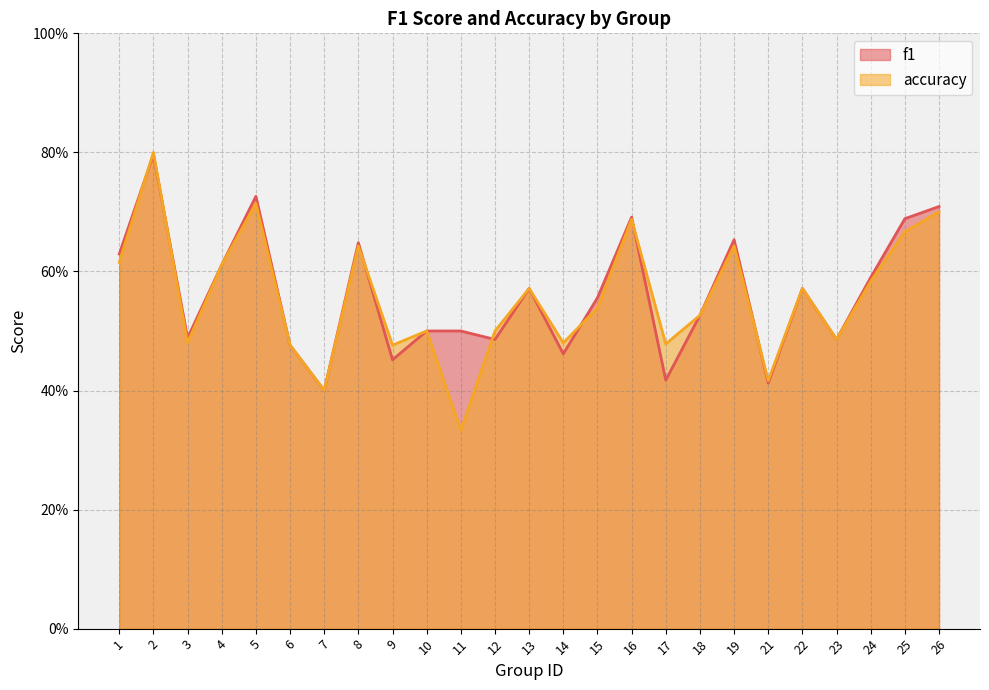

True or false: f1 has a value of 0.7 at 16.

True